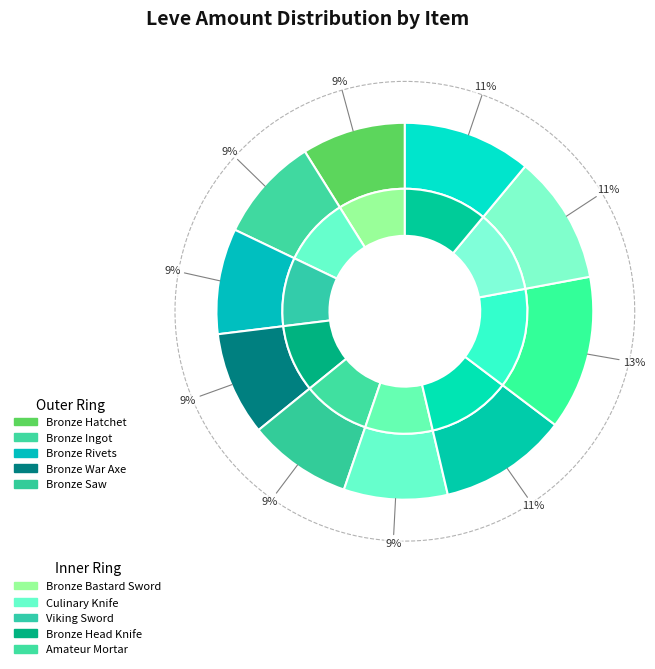

What is the smallest slice in the pie chart?

Bronze Hatchet